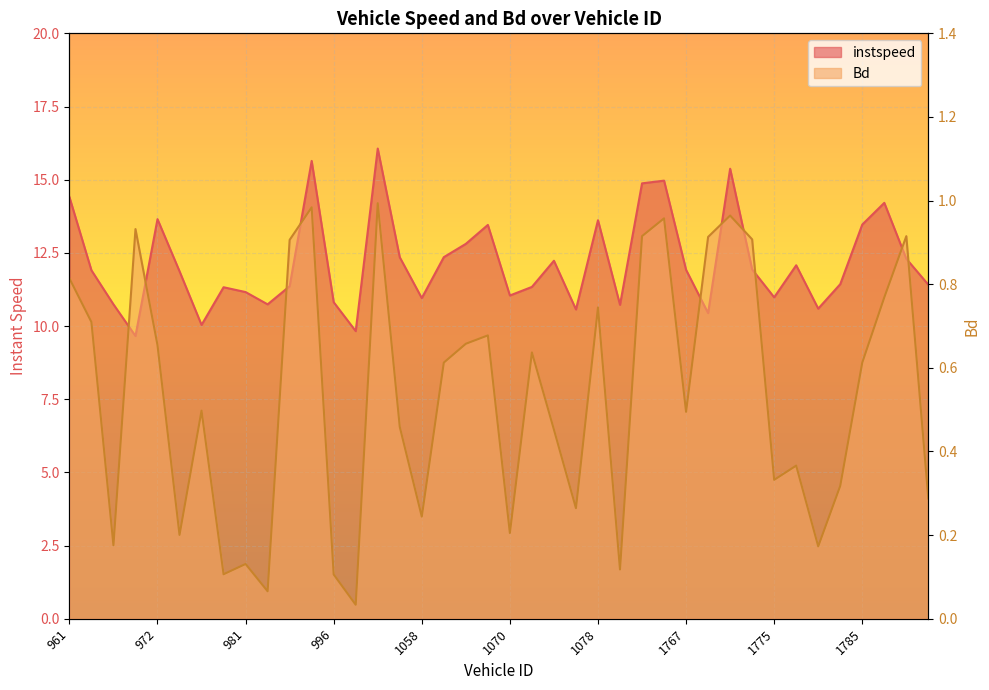

Where is the first local minimum for instspeed?

968